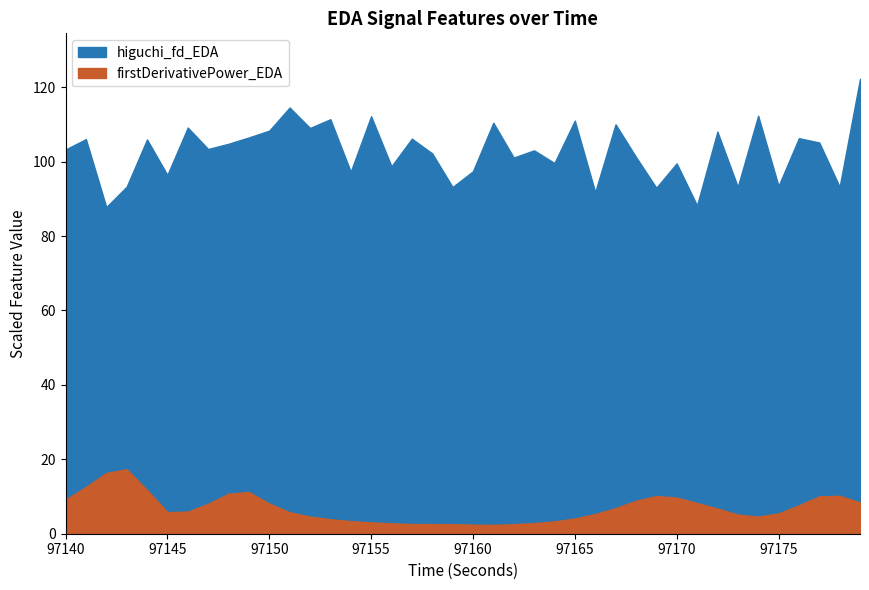

In firstDerivativePower_EDA, how many points are lower than both neighbors (excluding endpoints)?

3